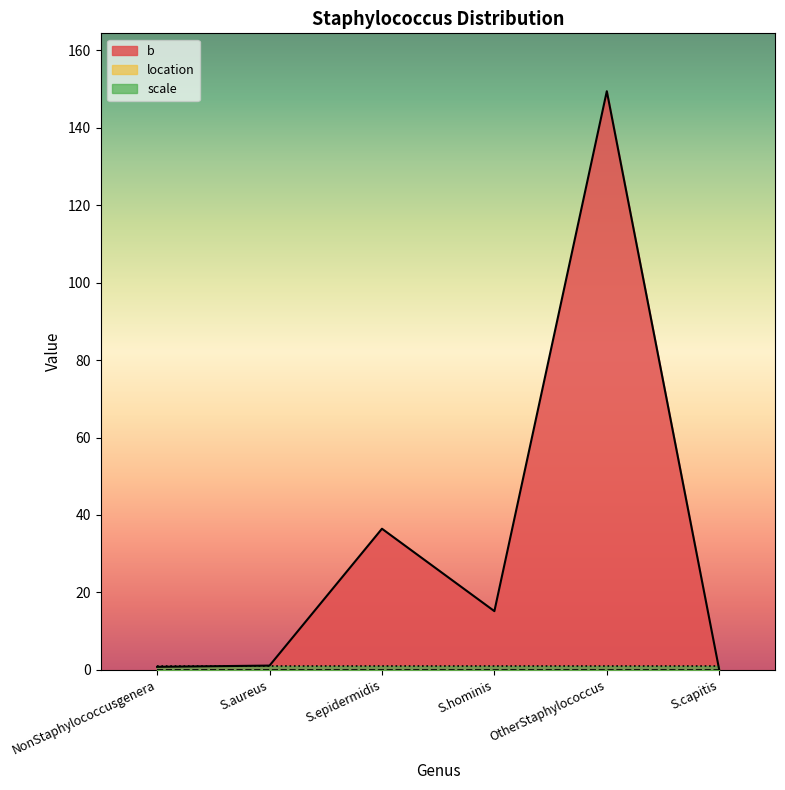

Is it true that location equals 0.0 at OtherStaphylococcus?

True